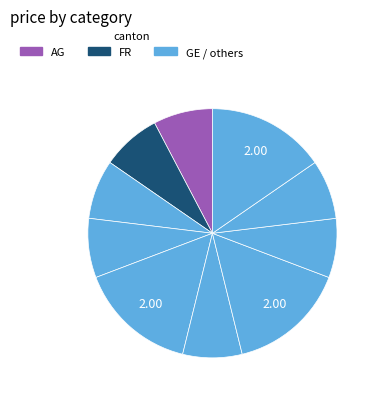

How many segments does this pie chart have?

10